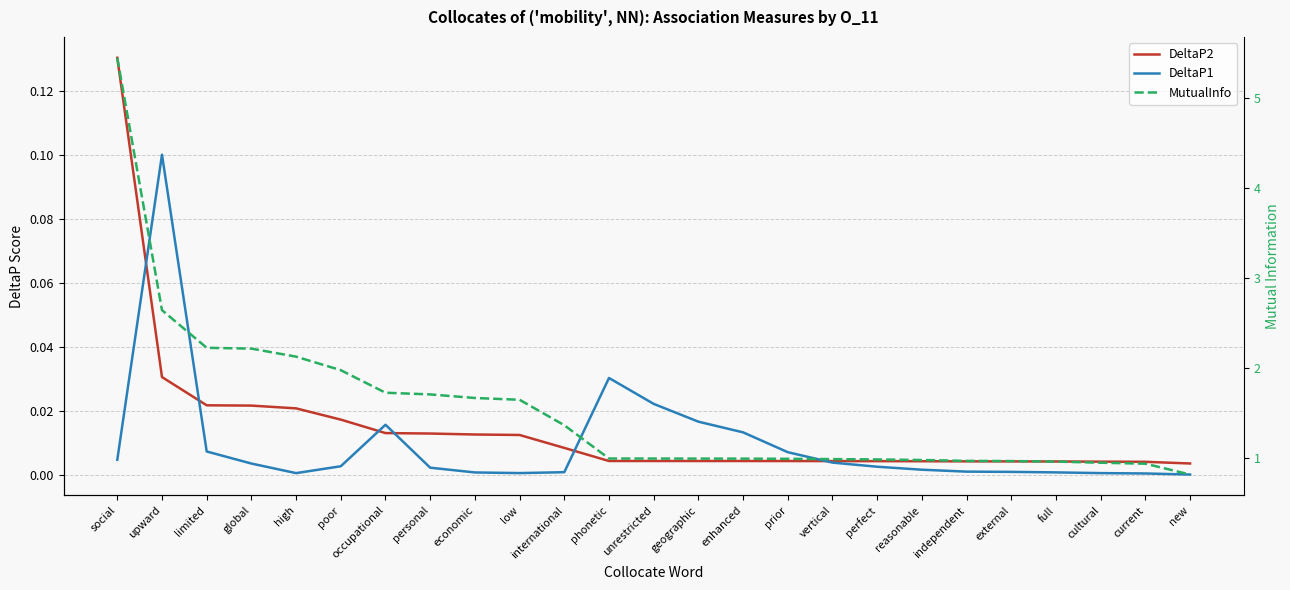

Between which two adjacent categories do DeltaP1 and DeltaP2 first intersect?

social and upward